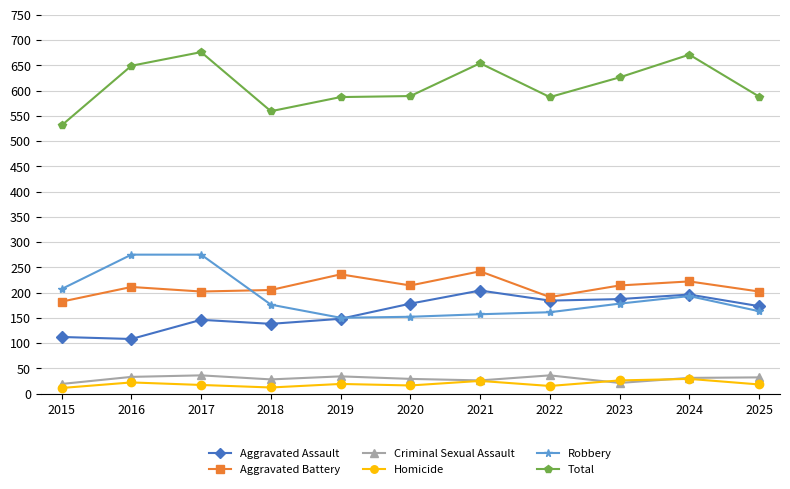

True or false: Criminal Sexual Assault and Total cross at least once.

False